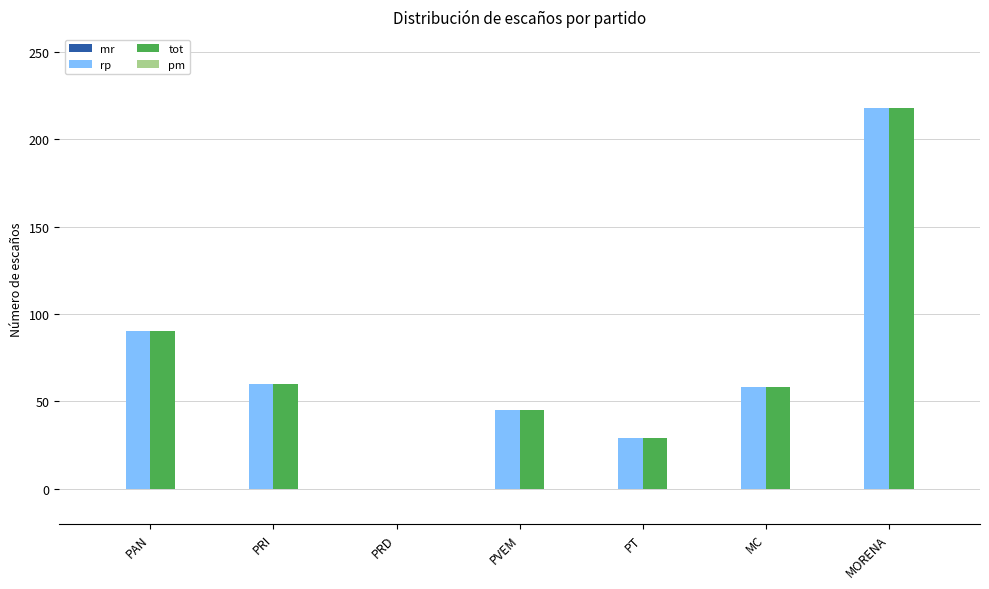

Reading left to right, list all the values displayed in this chart.

rp: PAN=90	PRI=60	PRD=0	PVEM=45	PT=29	MC=58	MORENA=218
tot: PAN=90	PRI=60	PRD=0	PVEM=45	PT=29	MC=58	MORENA=218